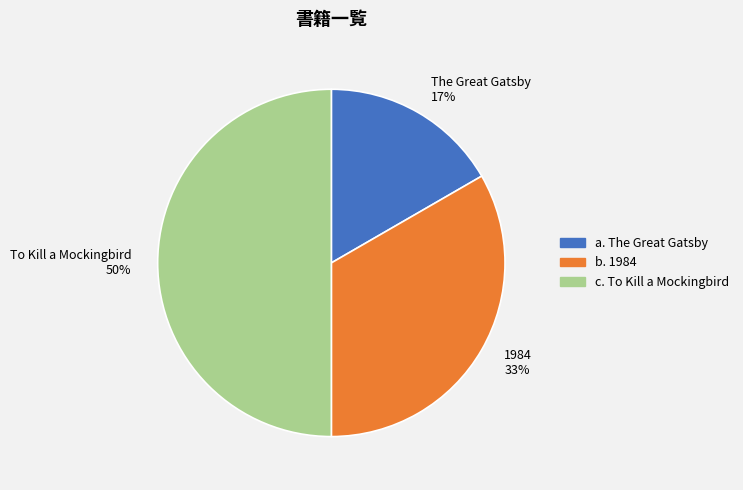

The To Kill a Mockingbird slice represents 50% of the pie. True or false?

True